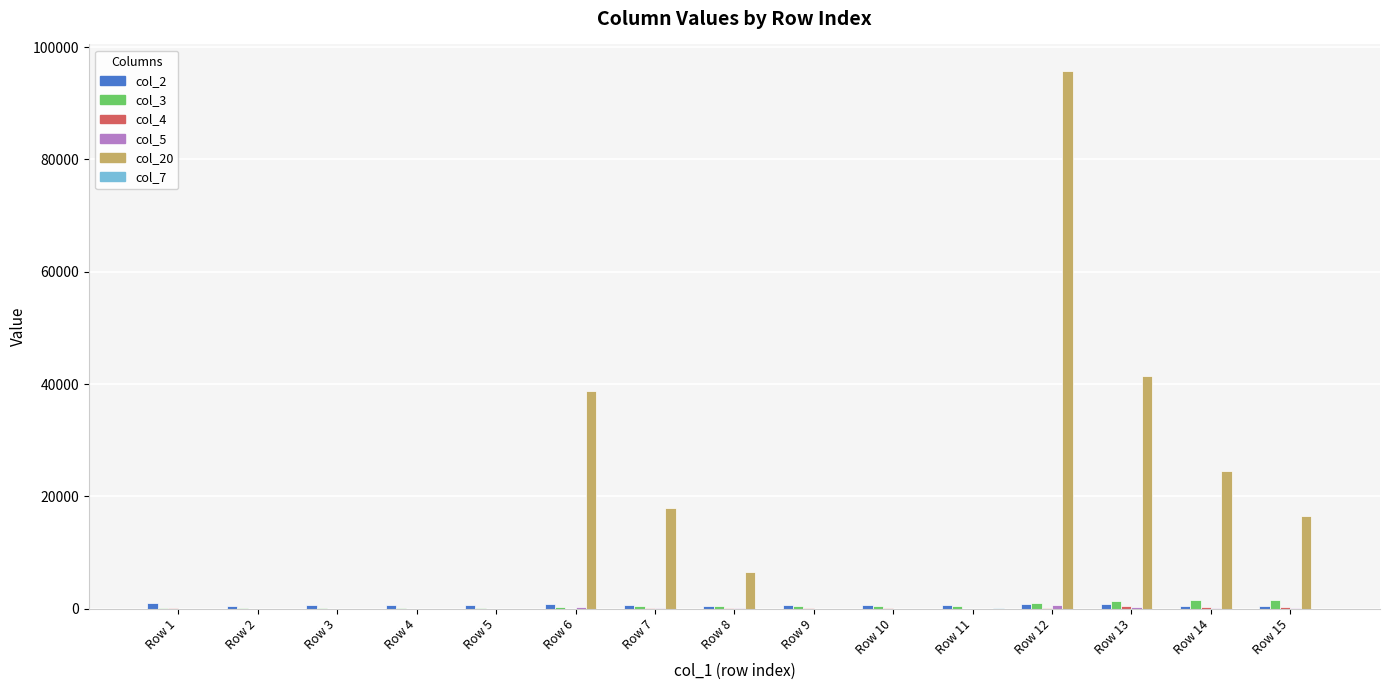

Which series has the largest total across all categories?

col_20